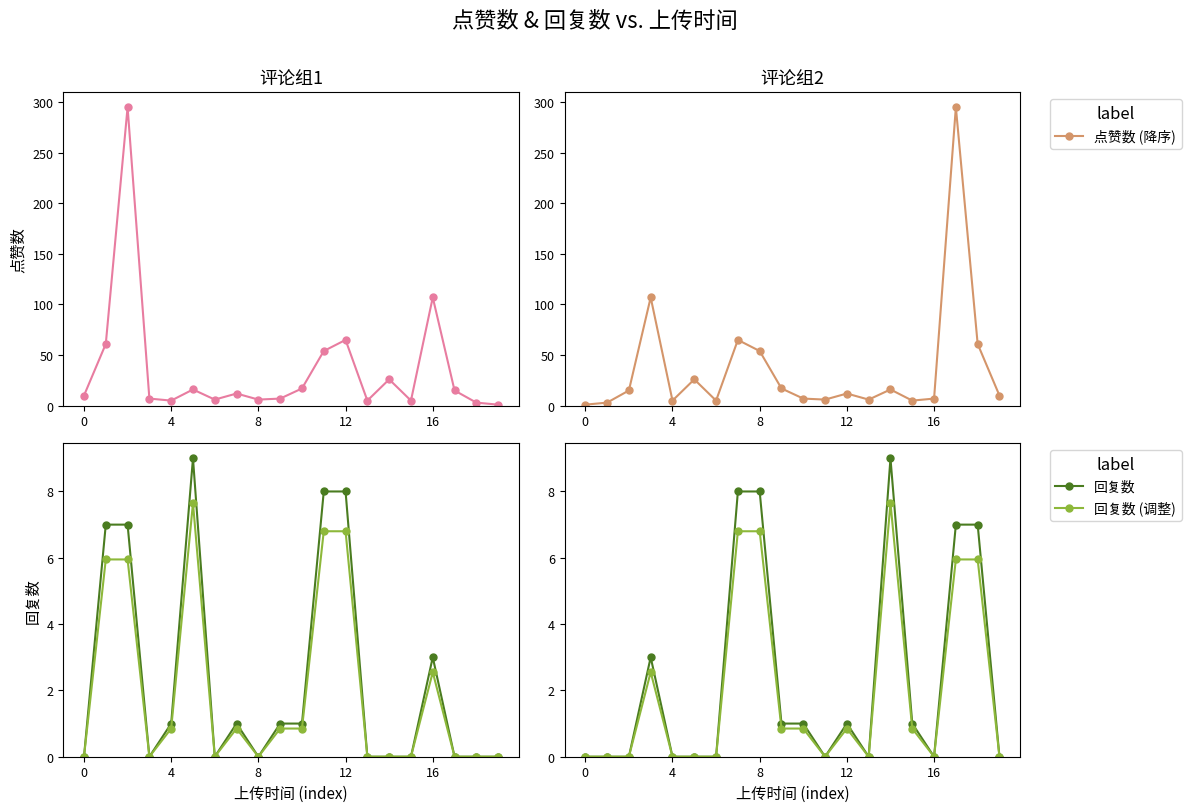

Which has a higher value, 11 or 14?

11